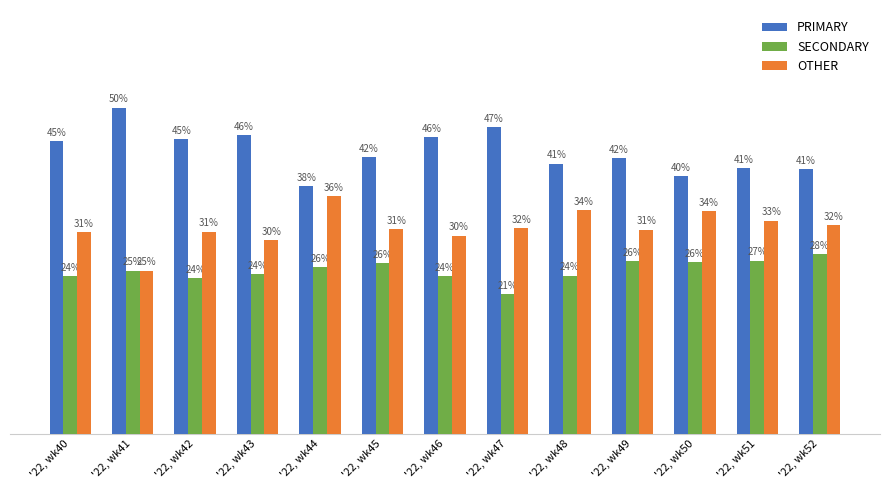

What are all the series names shown in the legend?

PRIMARY, SECONDARY, OTHER